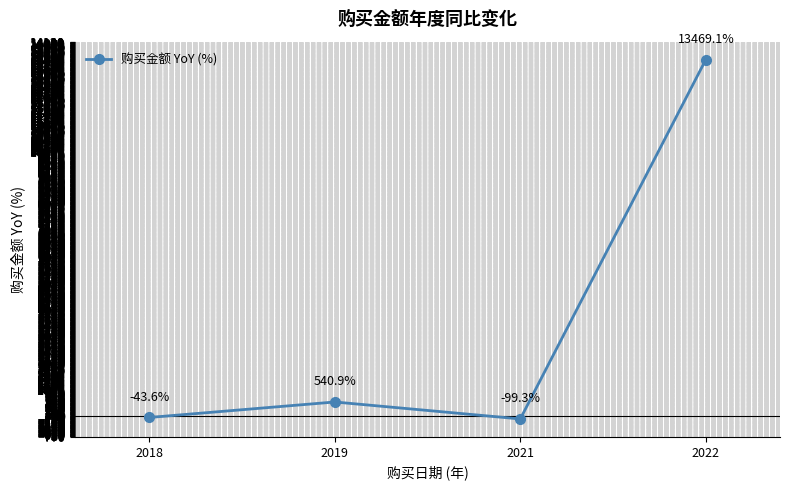

Is this an area chart (filled region under the line)?

No